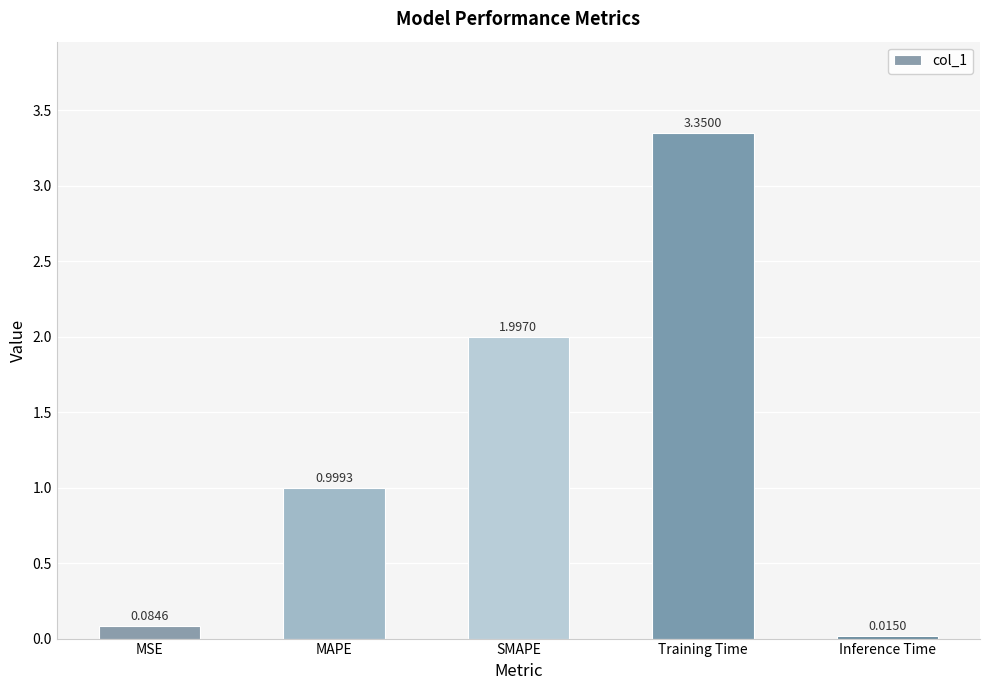

What is the change in value from SMAPE to Inference Time?

-2.0